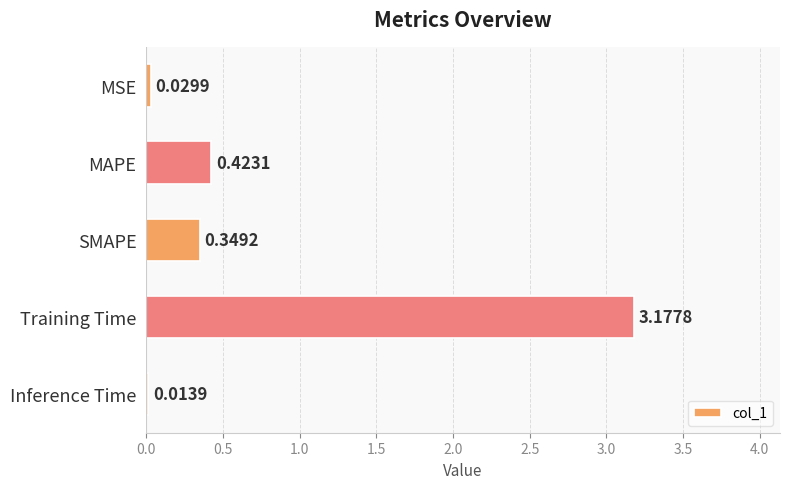

What is the label of the 2nd bar from the top?

MAPE